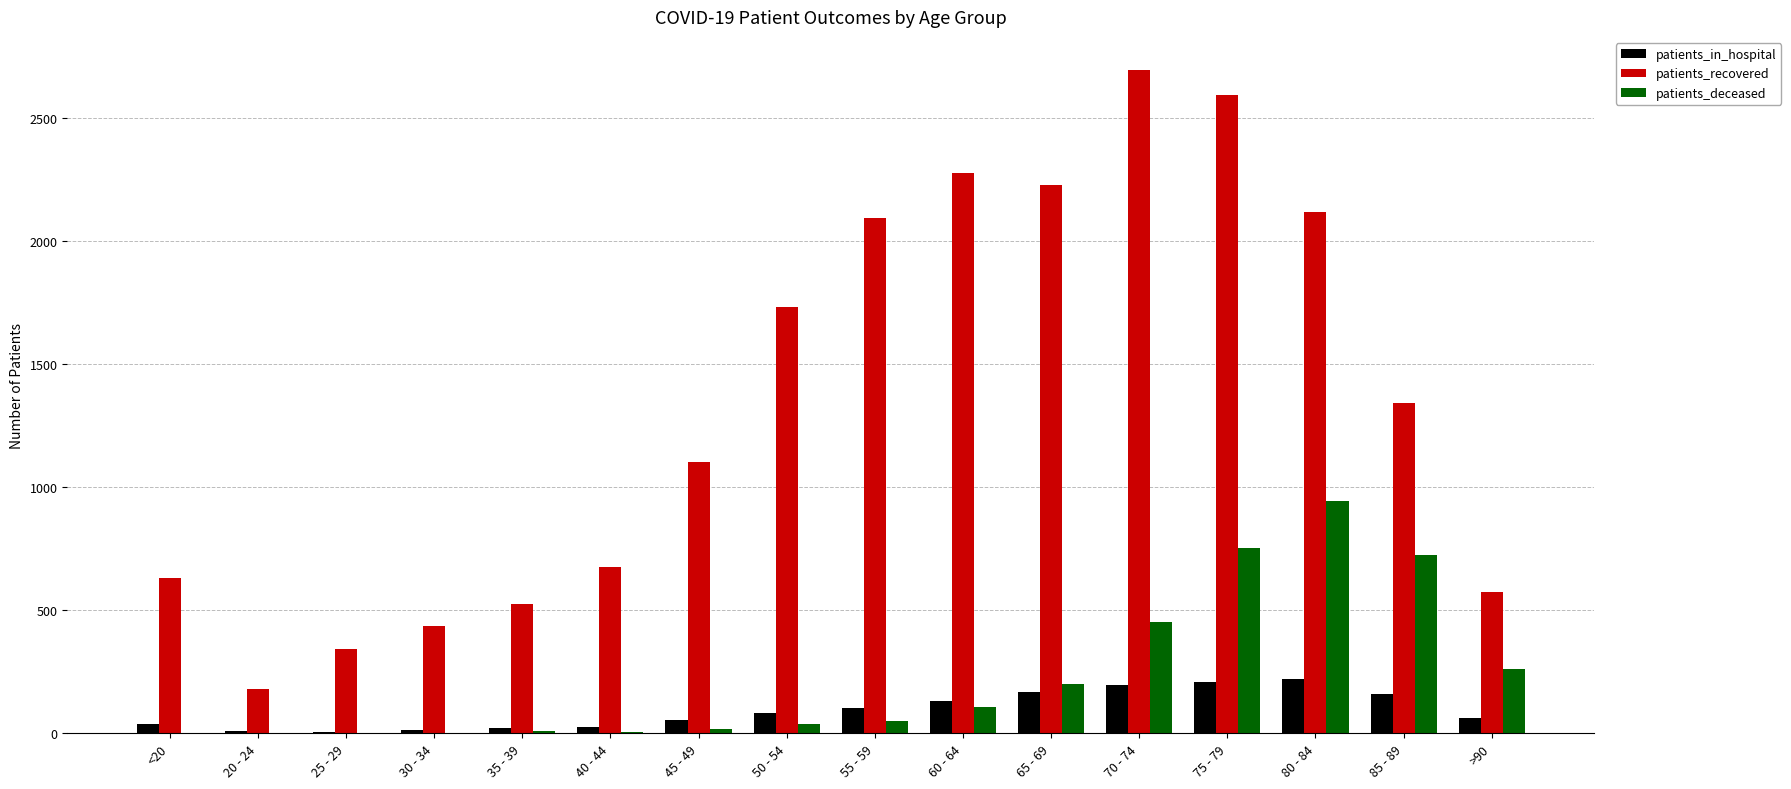

True or false: patients_recovered has a value of 2230 at 65 - 69.

True